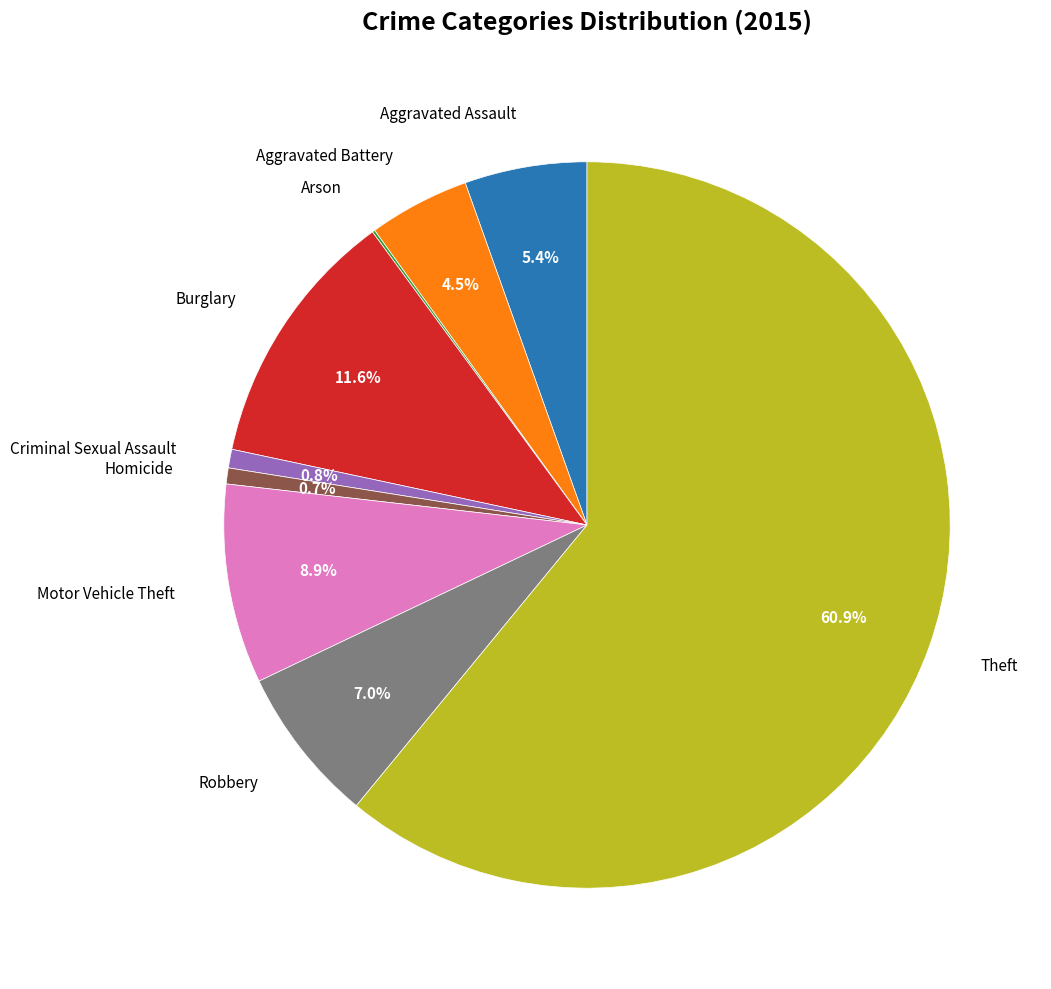

Between Criminal Sexual Assault and Motor Vehicle Theft, which is larger?

Motor Vehicle Theft